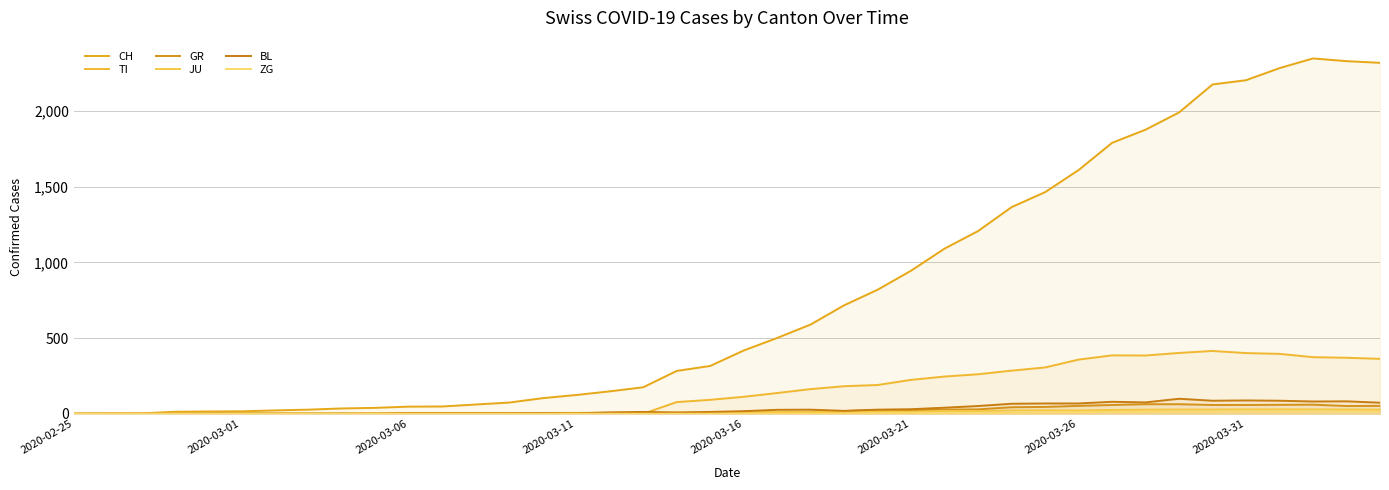

In ZG, how many points are higher than both neighbors (excluding endpoints)?

2